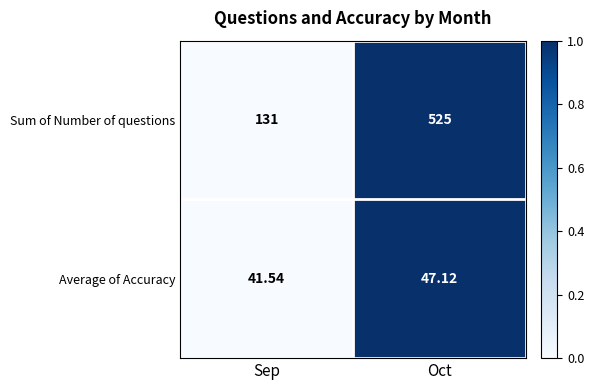

Which series has the largest range (max minus min)?

Sum of Number of questions